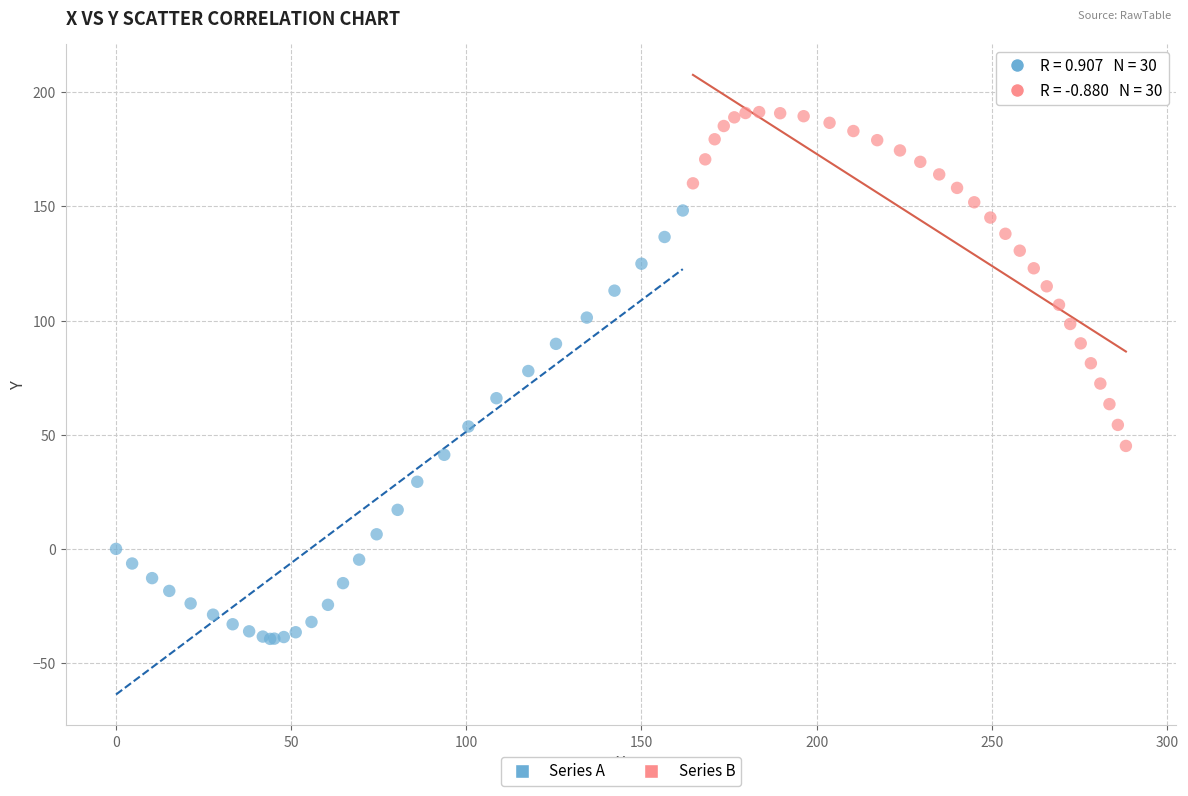

Which series contains the highest Y value?

Series B